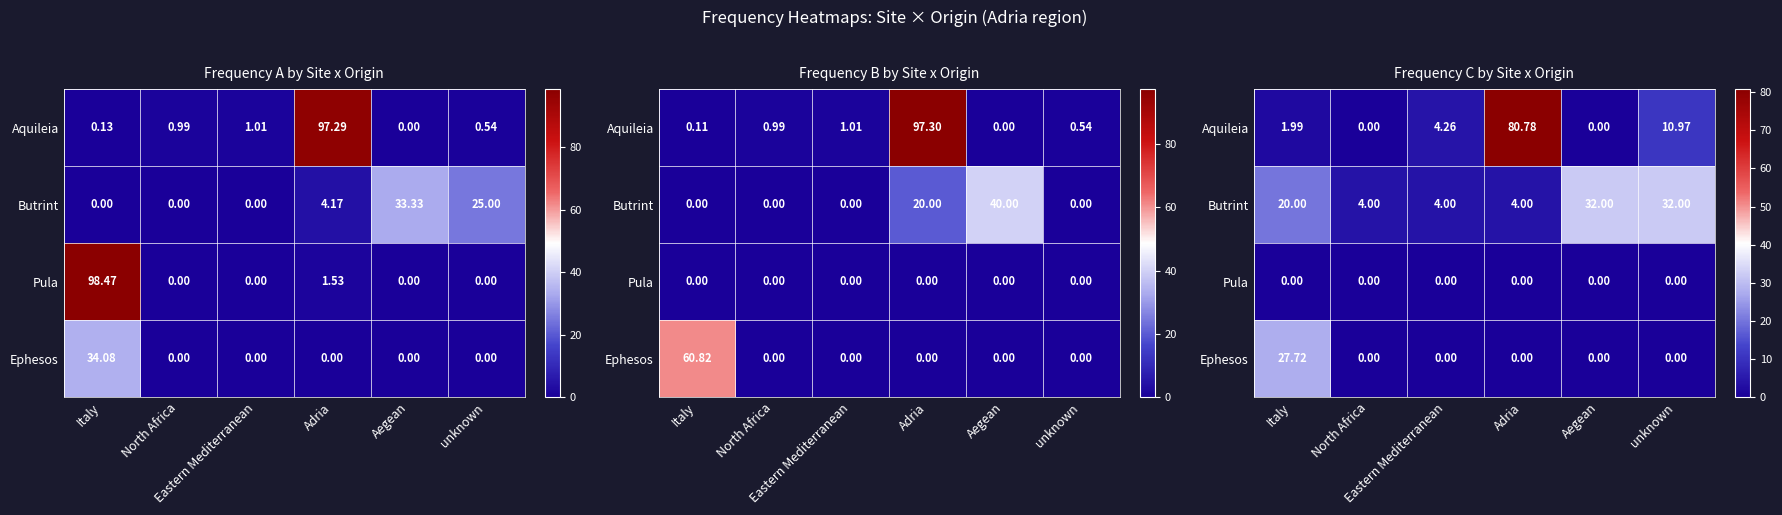

What is the spread (max minus min) of values at Aegean?

32.0